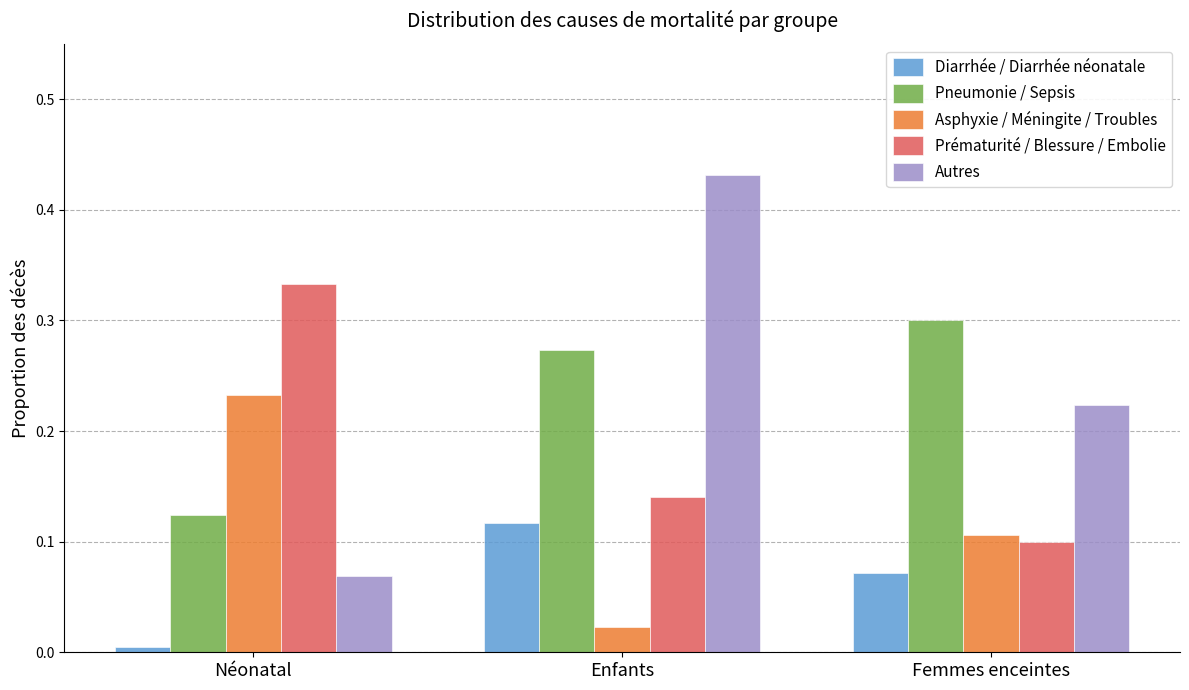

Is it true that Diarrhée / Diarrhée néonatale equals 0.1 at Femmes enceintes?

True